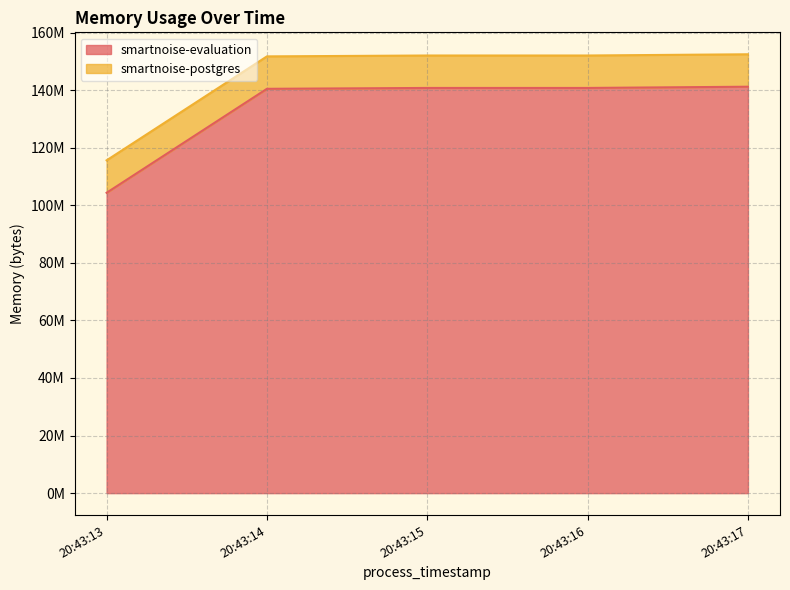

What are all the series names shown in the legend?

smartnoise-evaluation, smartnoise-postgres